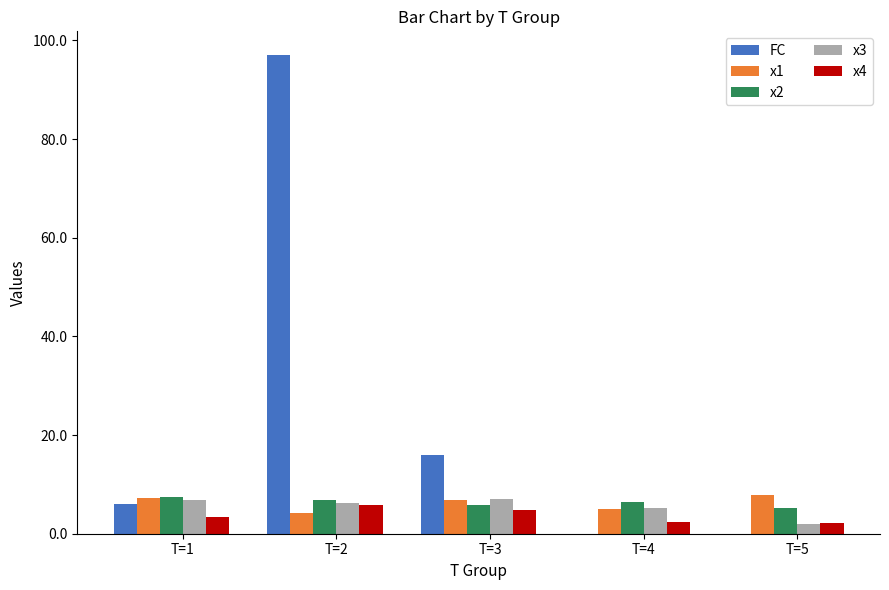

Which series changed the most between T=1 and T=3?

FC